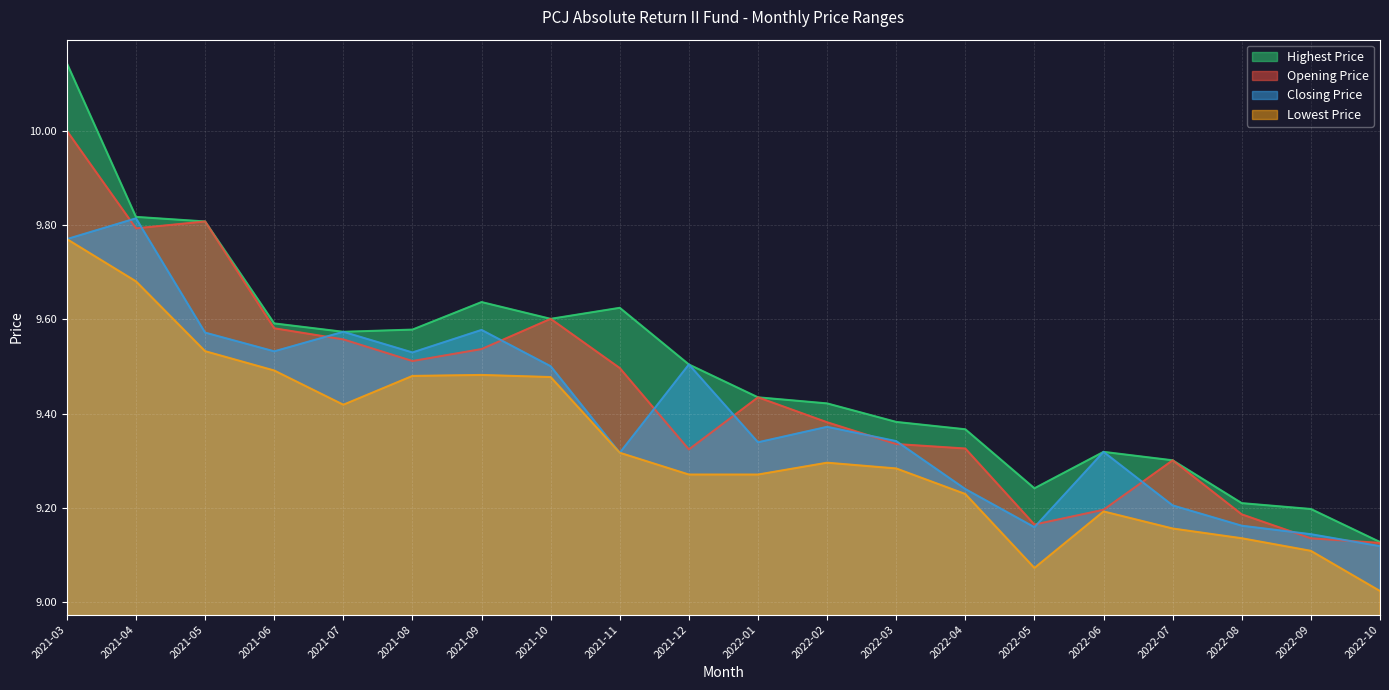

The value of Lowest Price at 2021-11 is 9.3. True or false?

True